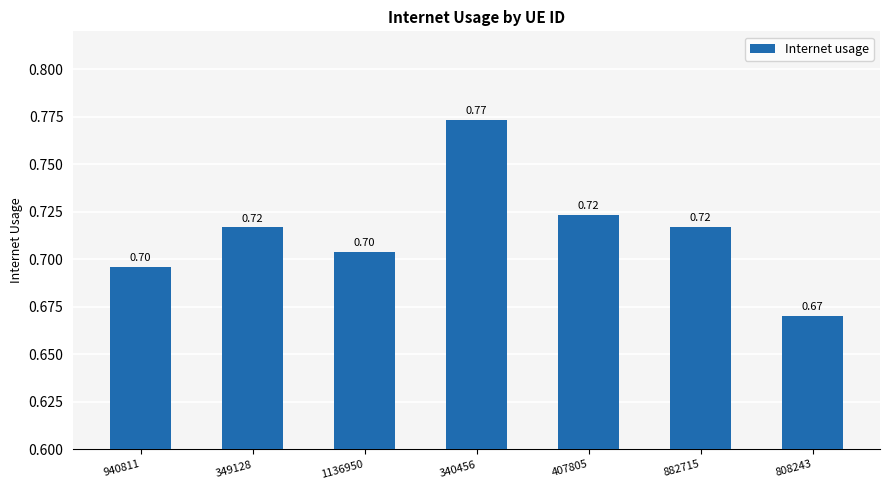

Is it true that the value at 940811 is 1.2?

False